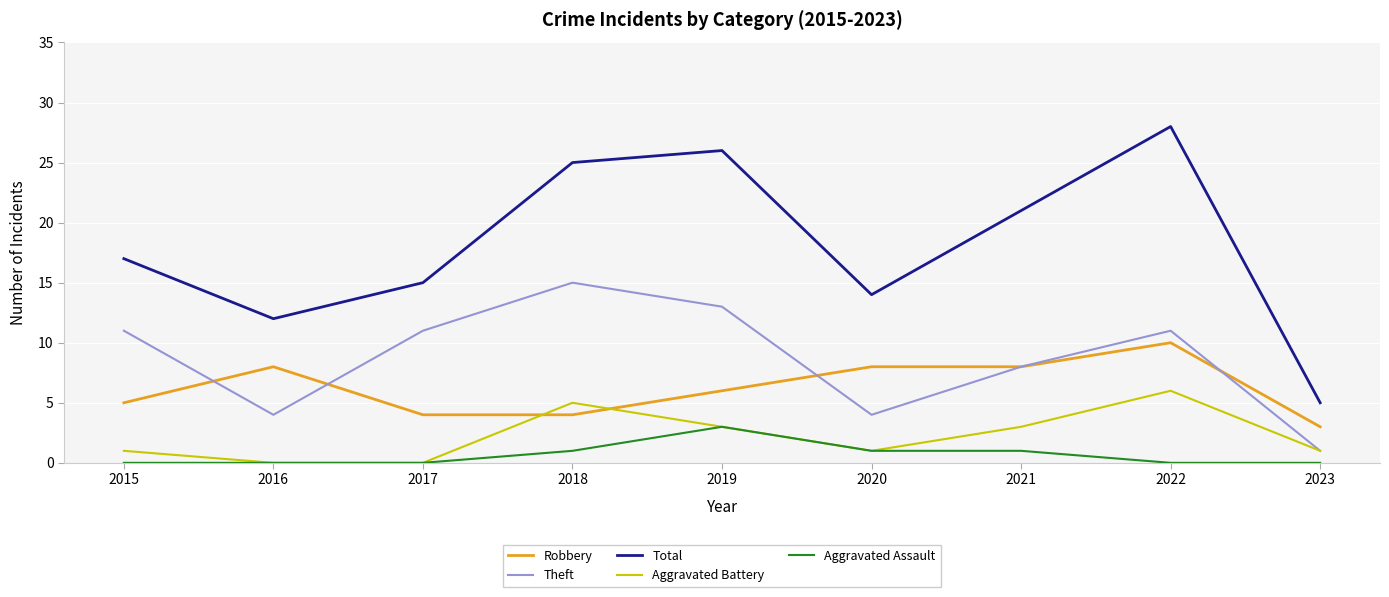

Where is Theft nearest to the value 8?

2021